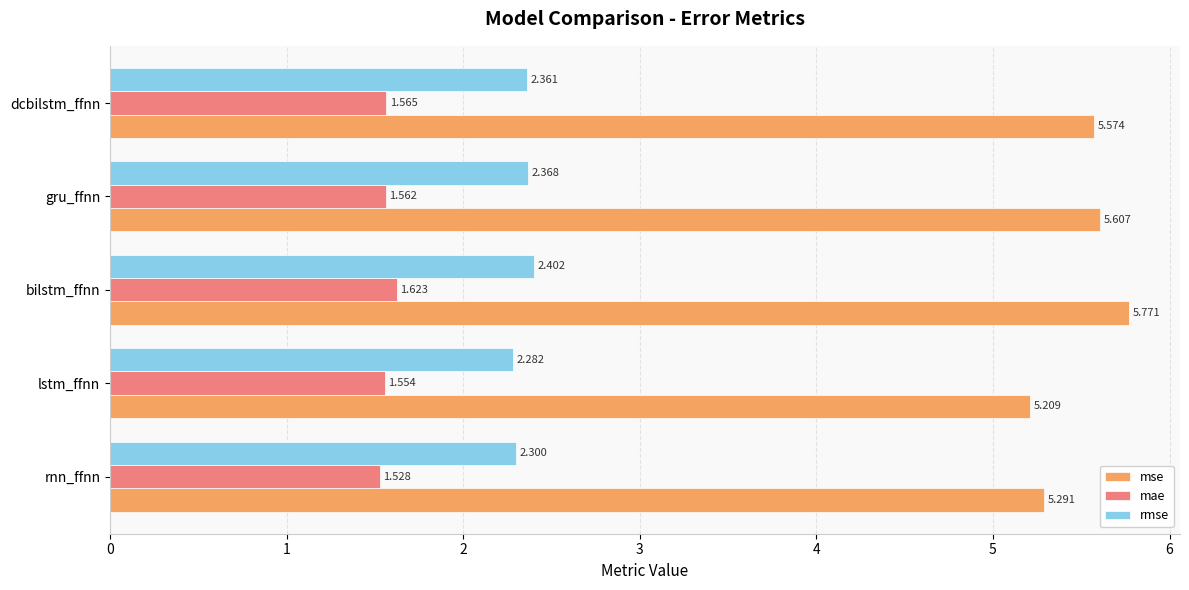

Which series has the largest range (max minus min)?

mse